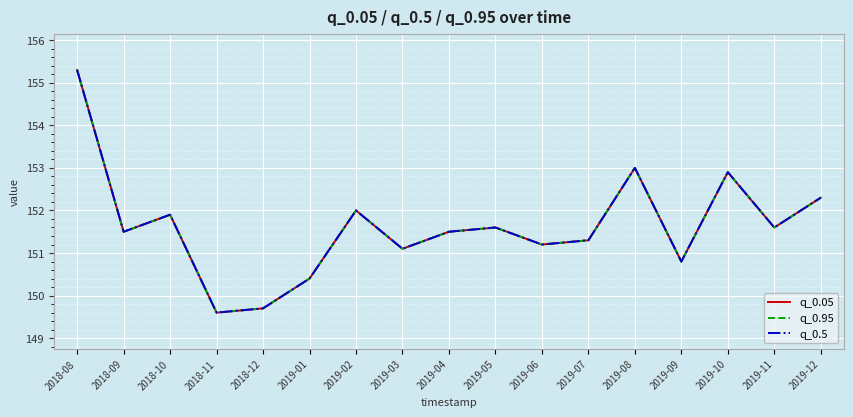

Does the chart display data point markers on the line(s)?

No